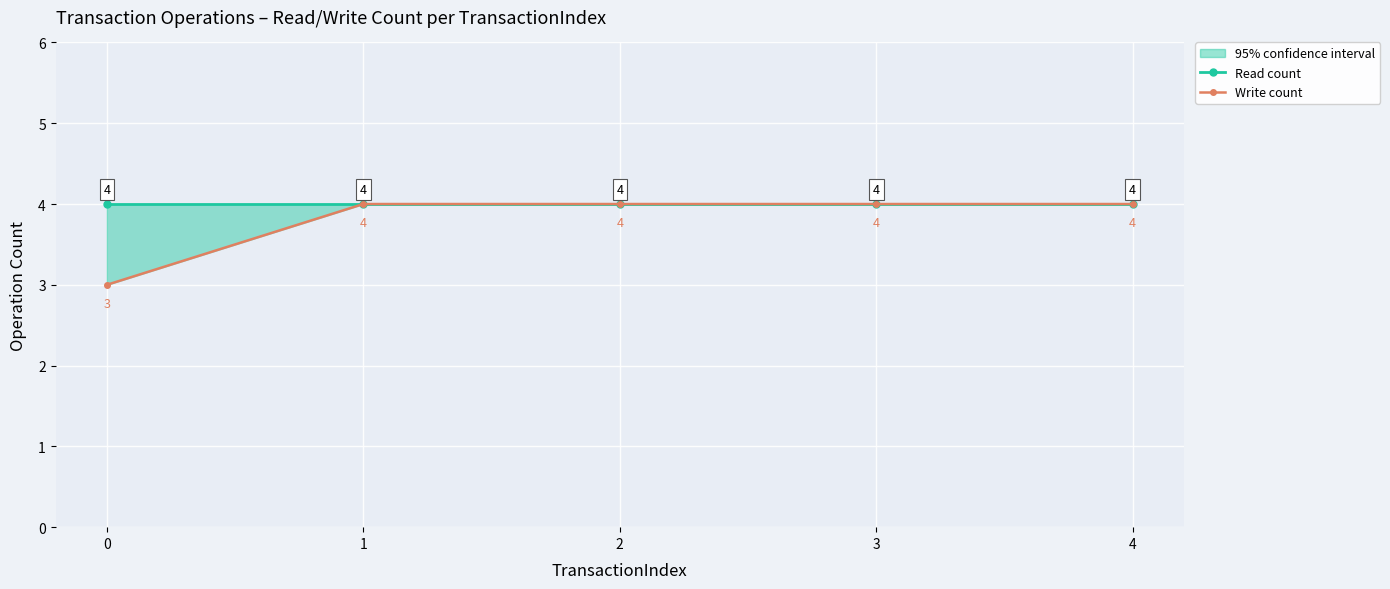

Which series has the largest range (max minus min)?

Write count